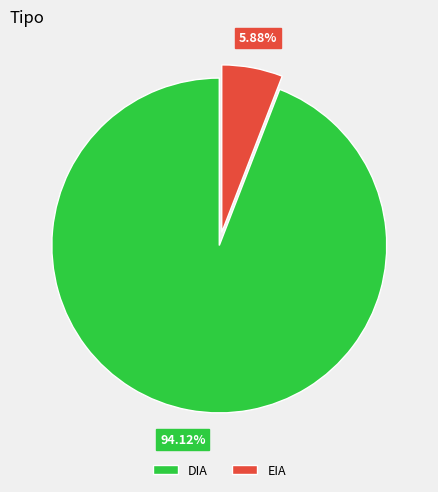

Which has a higher value, EIA or DIA?

DIA